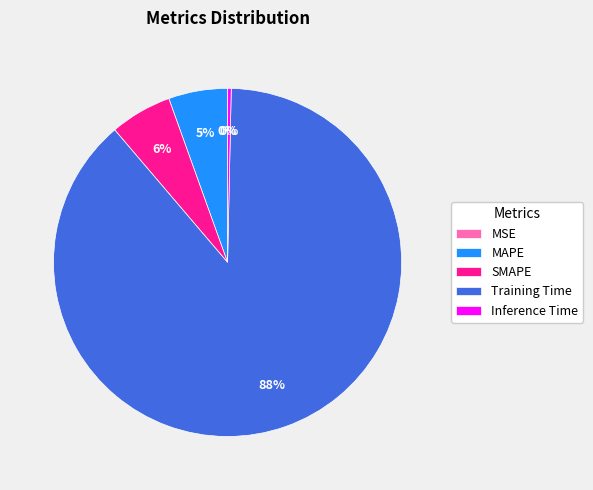

The MAPE slice represents 5% of the pie. True or false?

True